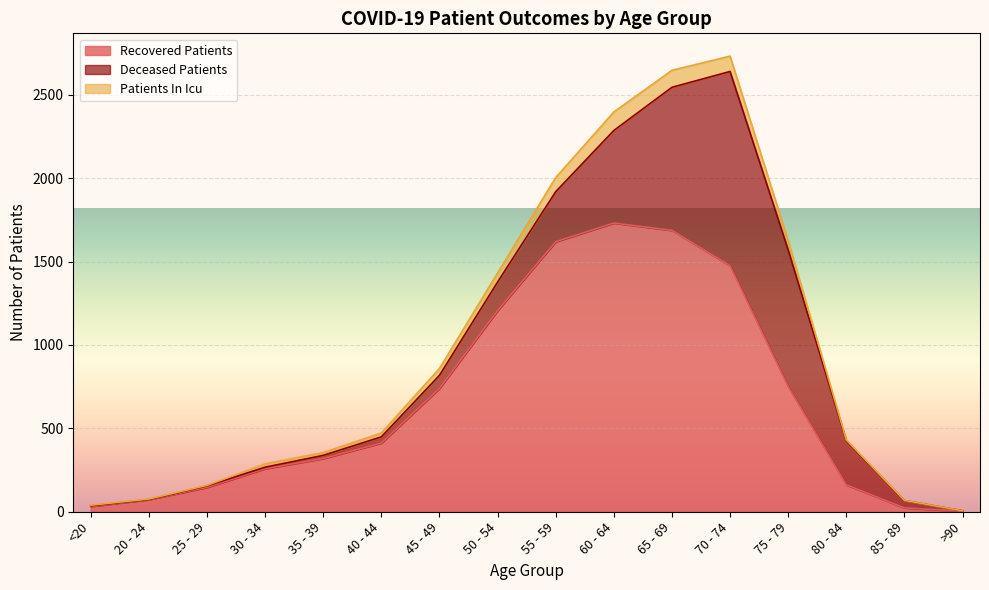

What is the label of the 5th point from the right?

70 - 74